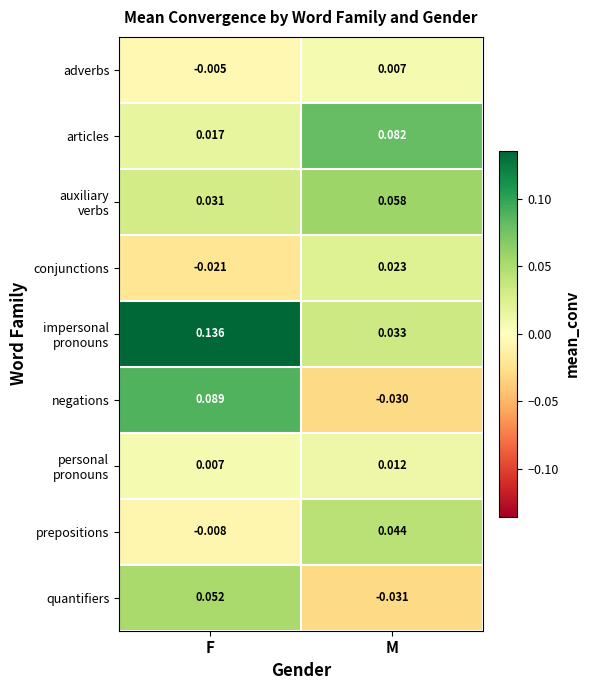

How many values in the adverbs series exceed 0?

1